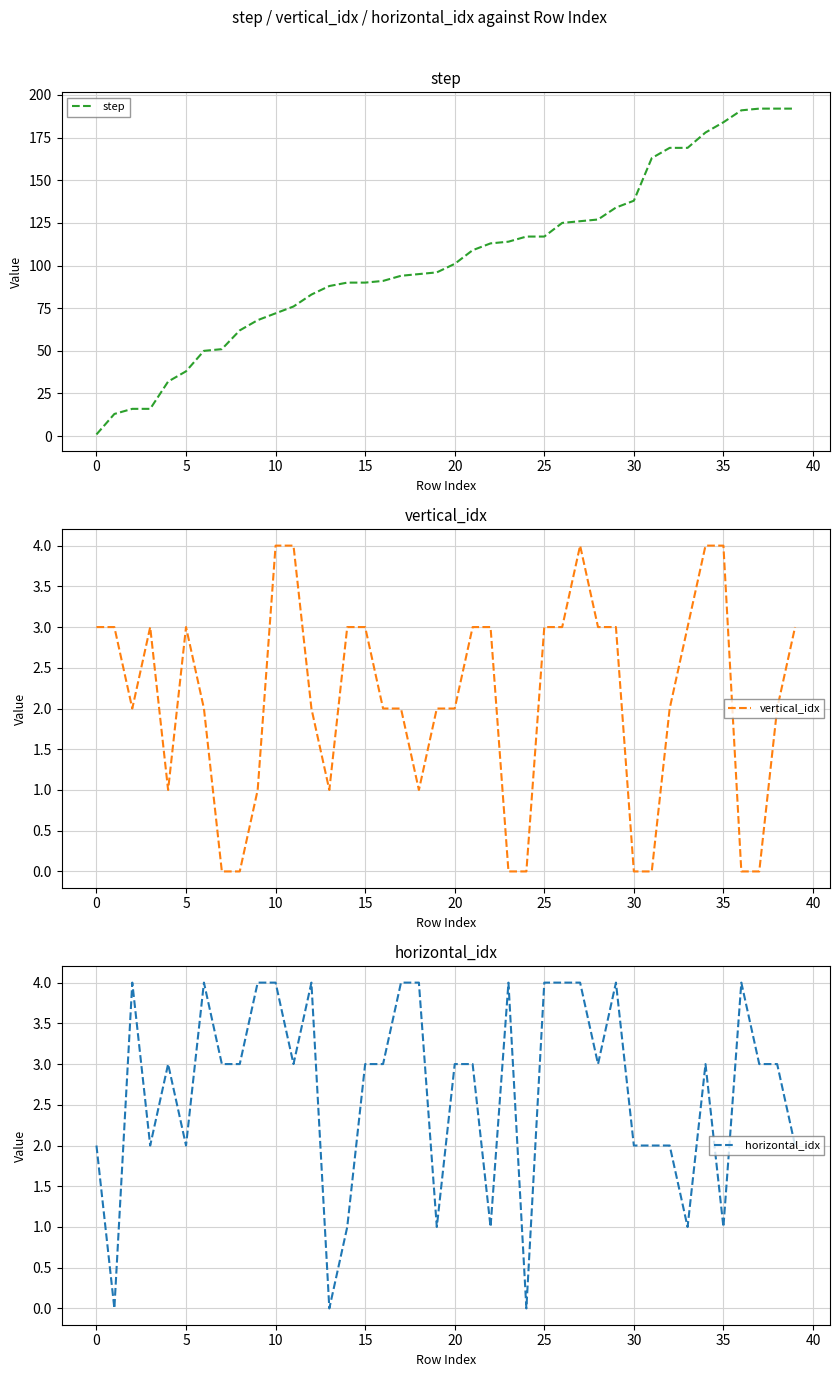

Which series has the largest total across all categories?

step